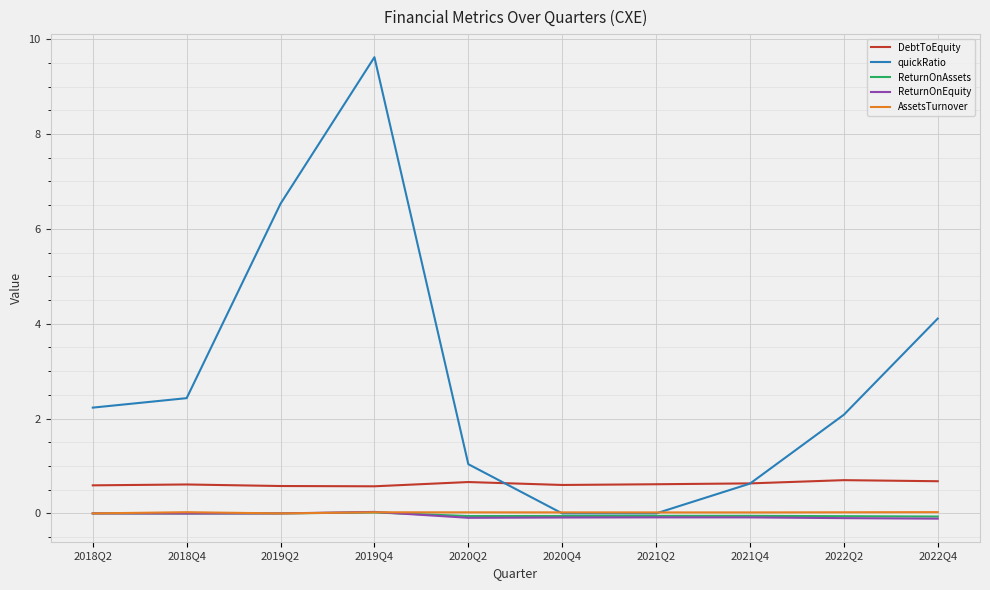

What position from the left is 2020Q2?

5